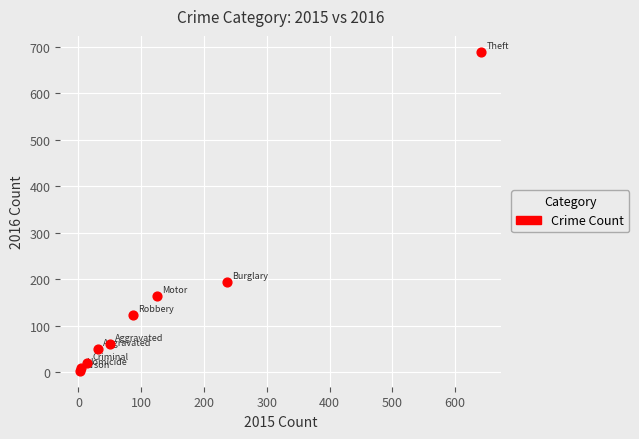

What Y value in the scatter plot is closest to 346?

194